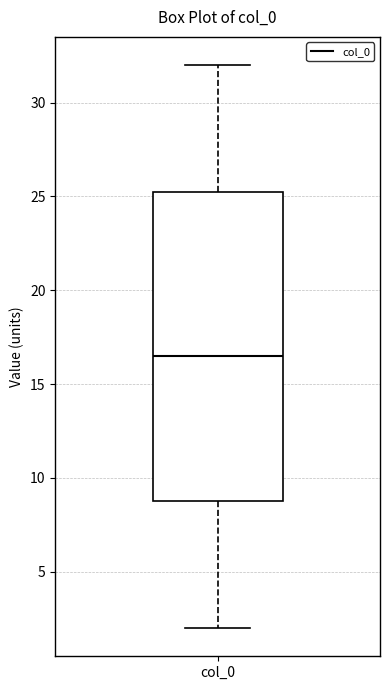

Read this box plot against the y-axis: the position of the median line, the range covered by the box, and the ends of both whiskers. The values are not printed on the chart, so give them approximately, as read against the axis.

median 16.5, box 9.0 to 25.5, whiskers 2.0 to 32.0